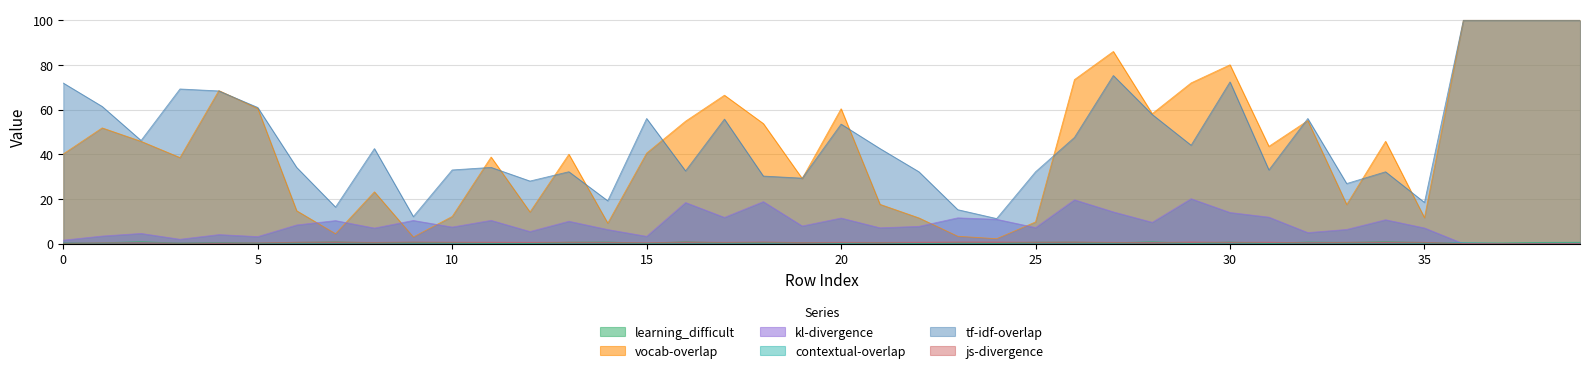

True or false: js-divergence and vocab-overlap cross at least once.

False